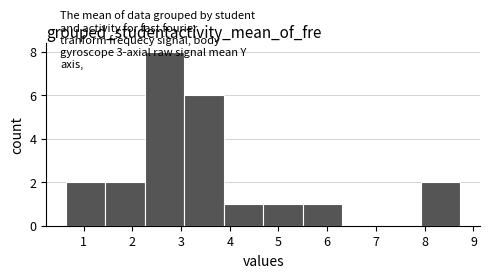

Which range on the x-axis has the tallest bar?

2.3 to 3.1